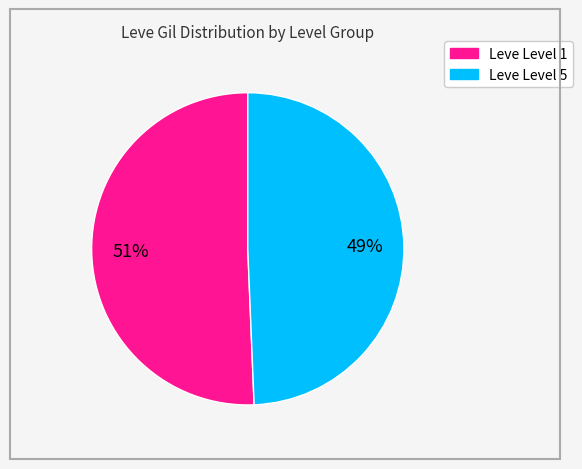

Does any single category account for the majority?

Yes